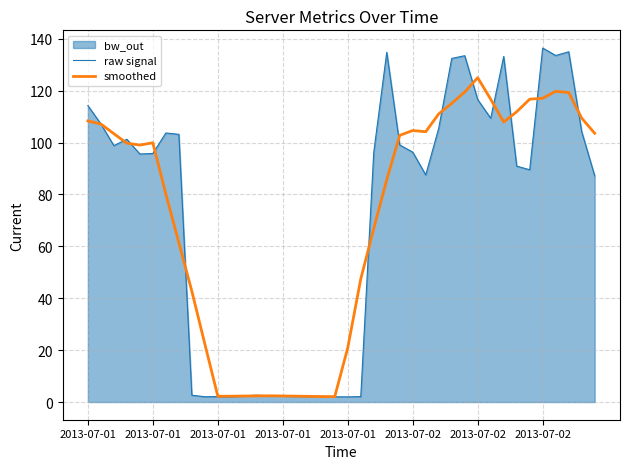

What is the maximum value for raw signal?

136.4